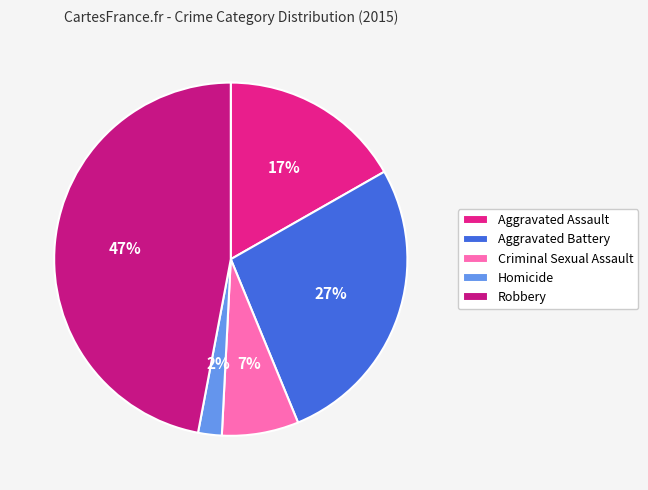

Count the number of slices in the pie.

5